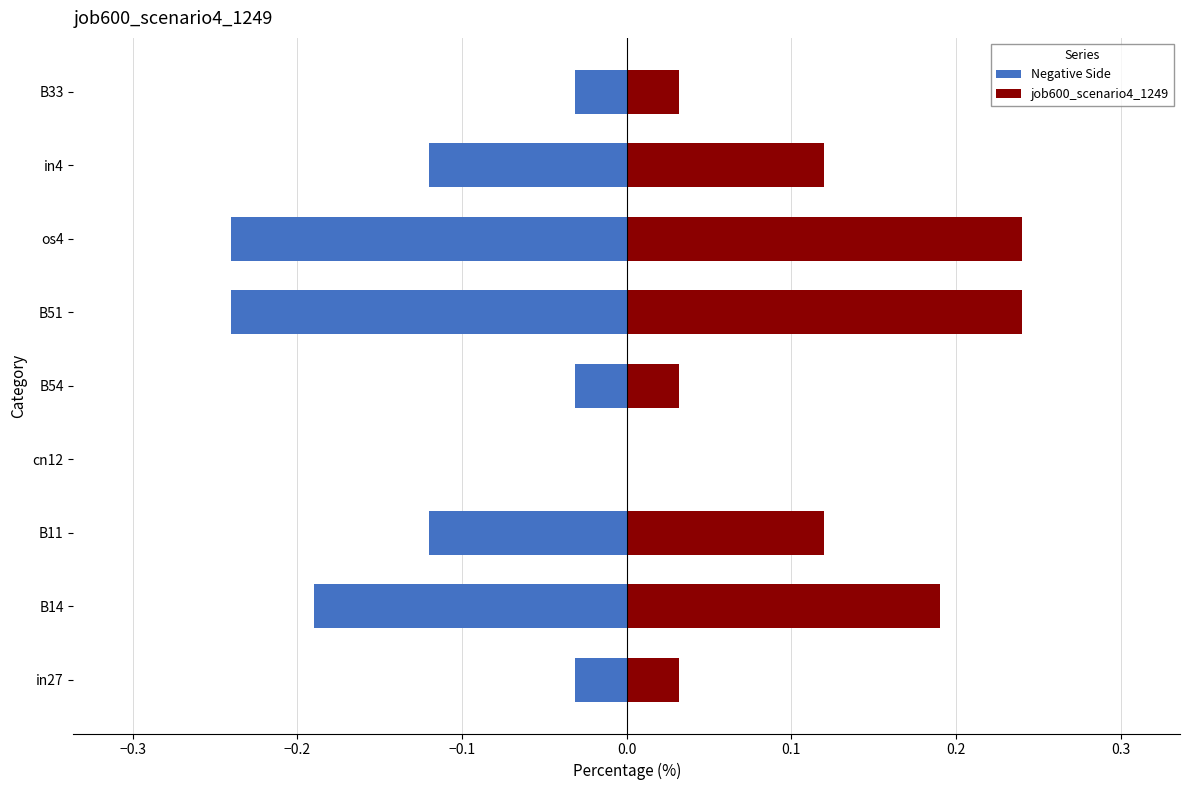

Reading right to left, list all the values displayed in this chart.

Negative Side: -0.0	-0.1	-0.2	-0.2	-0.0	0.0	-0.1	-0.2	-0.0
job600_scenario4_1249: 0.0	0.1	0.2	0.2	0.0	0.0	0.1	0.2	0.0